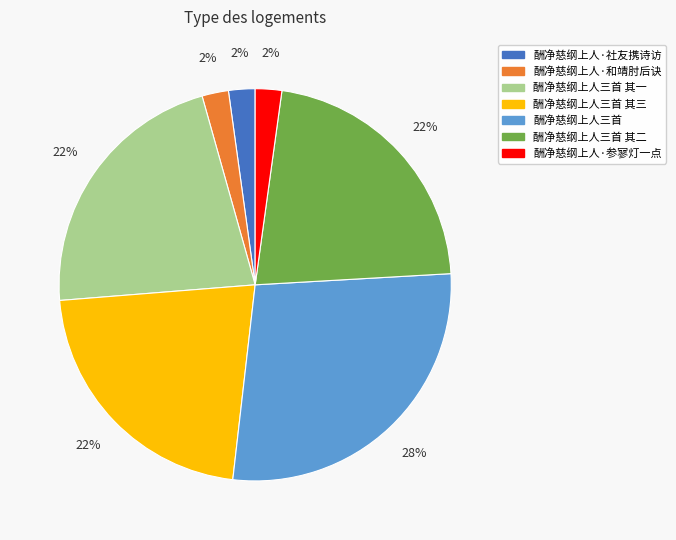

To the nearest percent, what is the average slice percentage?

14%